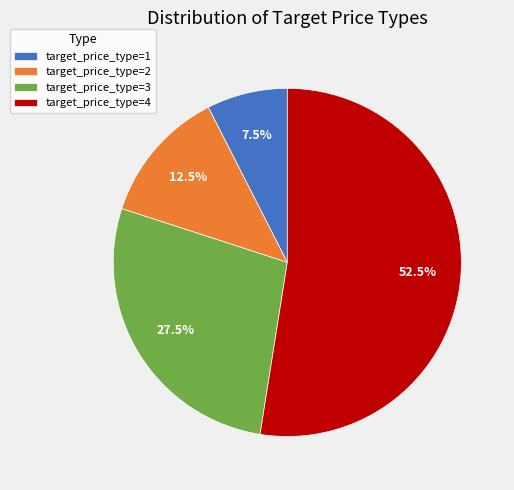

Count the number of slices in the pie.

4